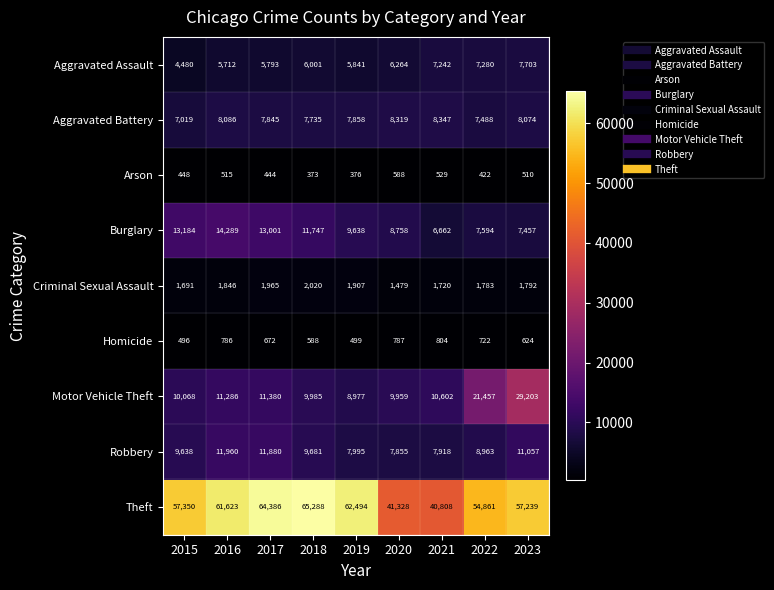

Which series has the largest total across all categories?

Theft